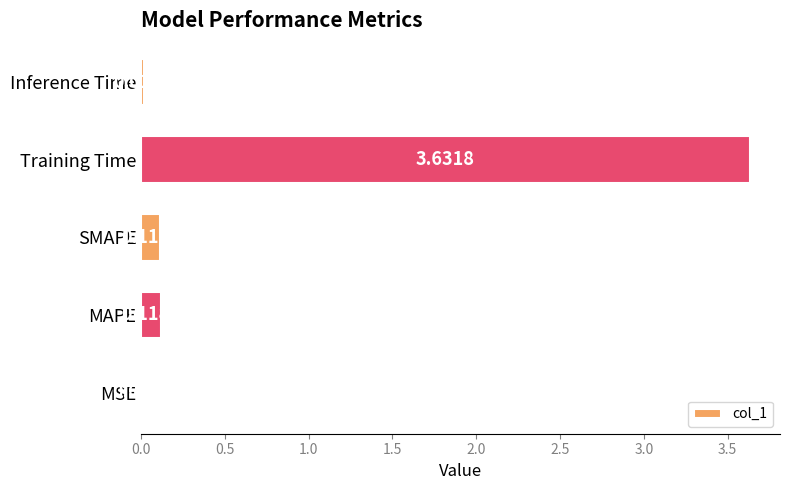

What is the change in value from MSE to Training Time?

+3.6